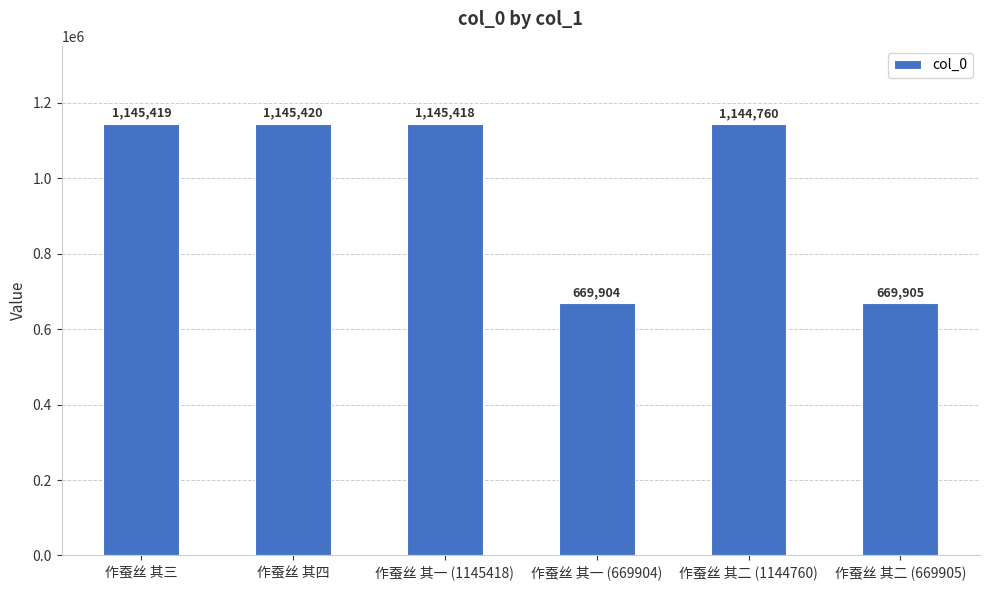

At which label does the data first exceed 1145418?

作蚕丝 其三